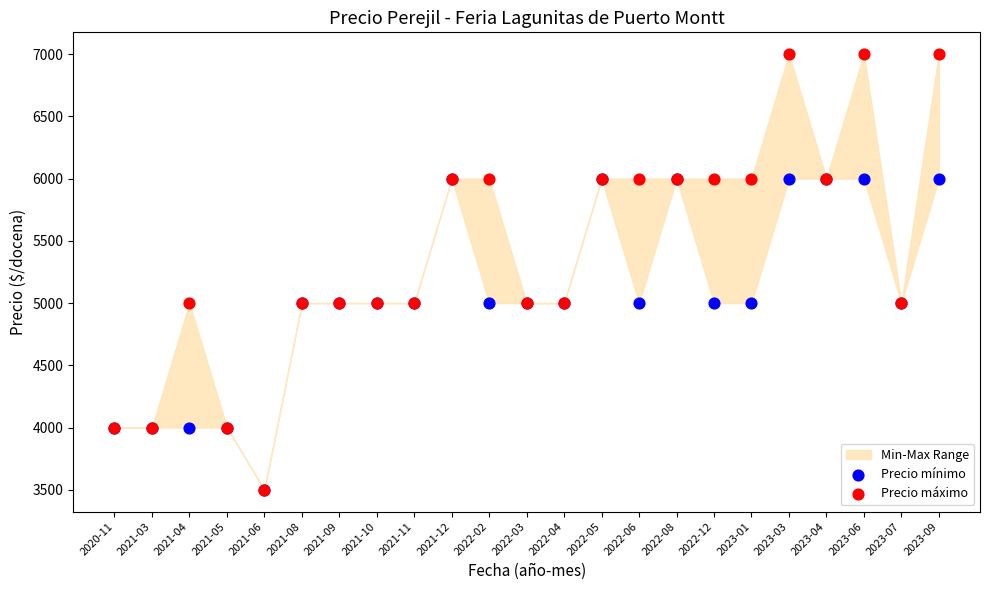

Which series contains the lowest Y value?

Precio mínimo